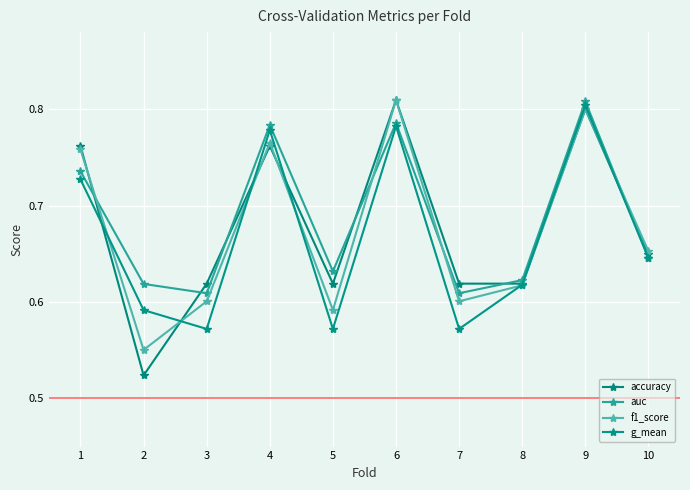

The value of auc at 5 is 0.2. True or false?

False